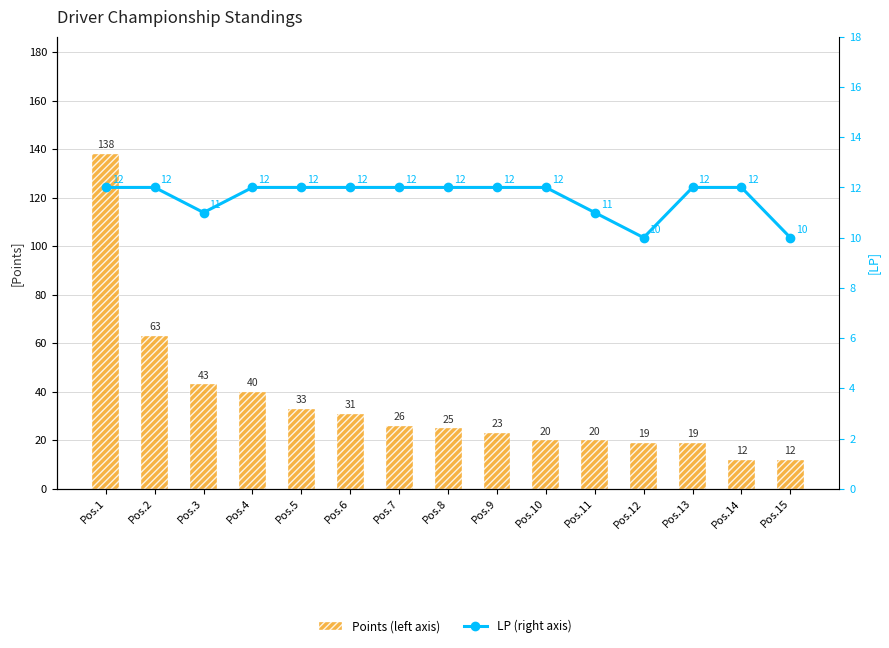

Rank the series by their average value, from highest to lowest.

Points (left axis), LP (right axis)